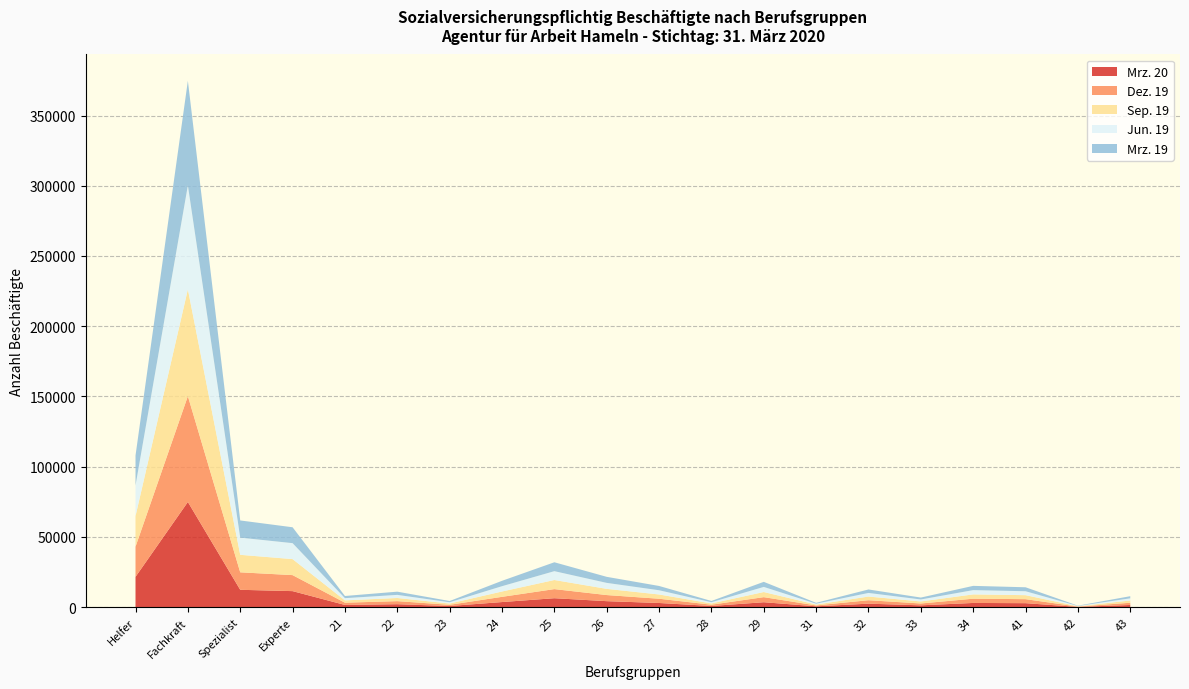

Reading left to right, list all the values displayed in this chart.

Mrz. 20: 21614	74914	12393	11449	1602	2146	854	3671	6404	4302	3003	877	3547	639	2514	1337	3030	2872	228	1586
Dez. 19: 21465	75327	12437	11395	1609	2171	859	3708	6476	4347	3022	903	3609	627	2457	1313	3030	2850	219	1588
Sep. 19: 21784	75979	12457	11391	1646	2237	899	3793	6474	4405	3032	898	3643	626	2607	1448	3046	2846	220	1604
Jun. 19: 21793	74019	12240	11356	1580	2228	904	3788	6303	4263	3015	870	3644	616	2578	1411	3058	2800	215	1534
Mrz. 19: 21326	74456	12227	11311	1554	2279	895	3826	6333	4303	3051	889	3608	611	2471	1359	3029	2823	207	1527